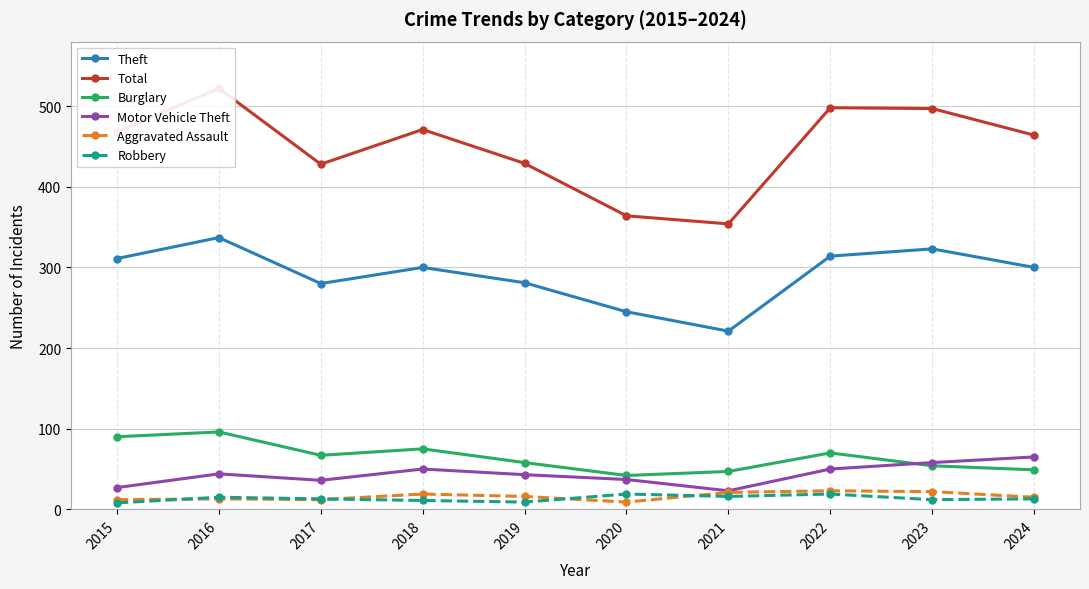

Does the chart have visible grid lines?

Yes